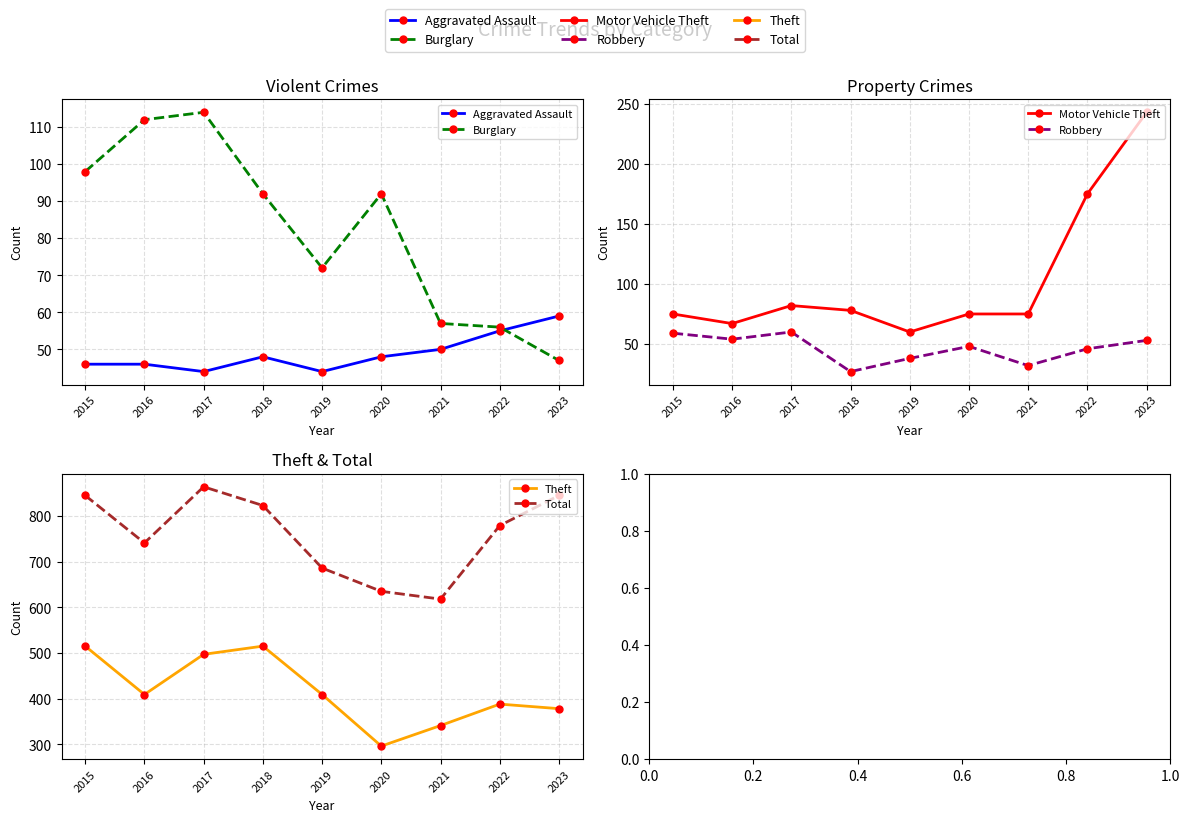

How many values in the Total series exceed 779?

4